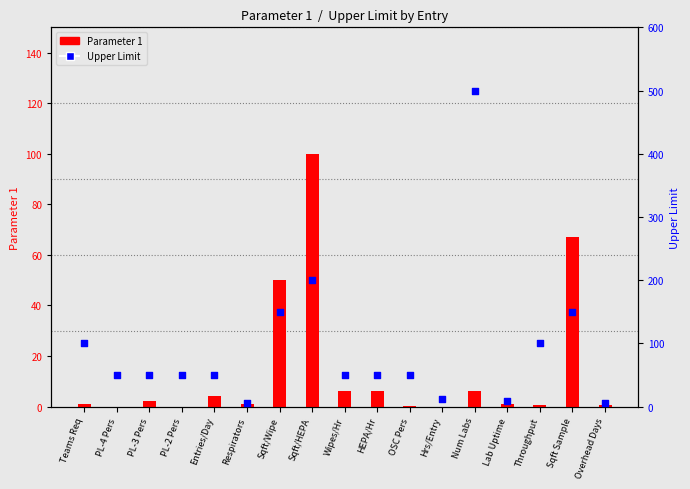

Which series has the largest total across all categories?

Upper Limit